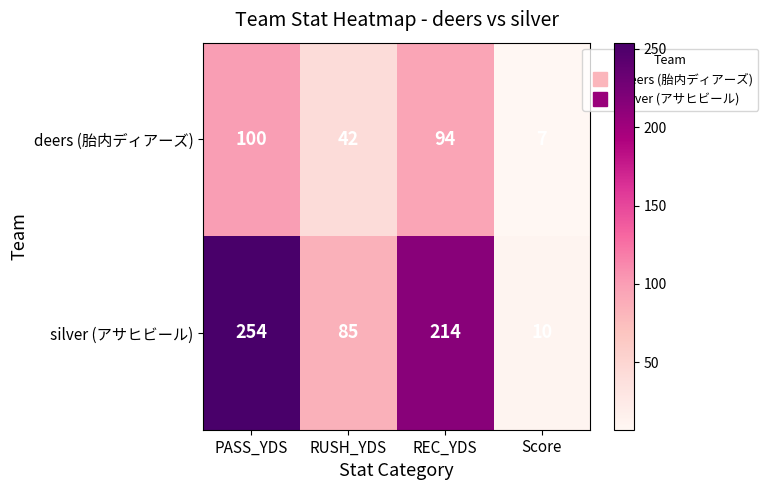

Reading left to right, extract all data points from this chart.

deers (胎内ディアーズ): 100	42	94	7
silver (アサヒビール): 254	85	214	10